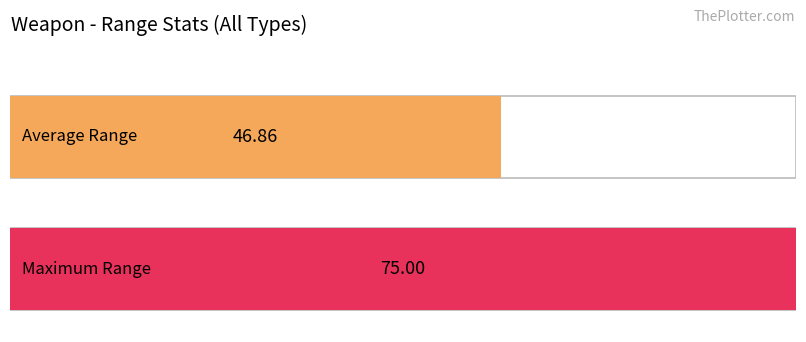

How many bars are there in each group?

2